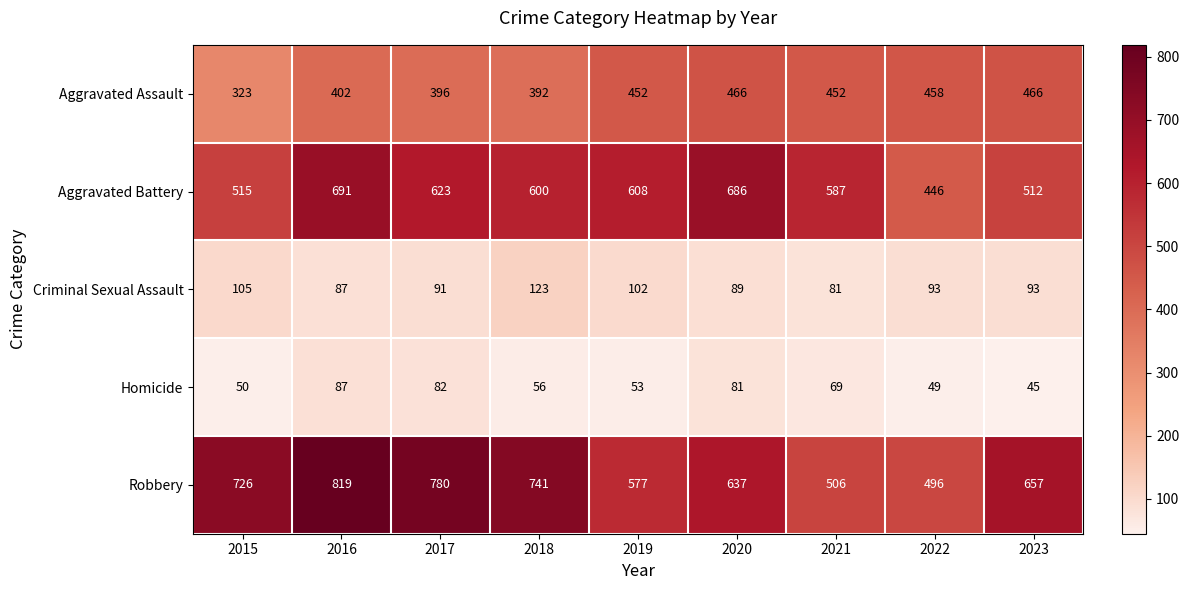

Which series has the largest range (max minus min)?

Robbery